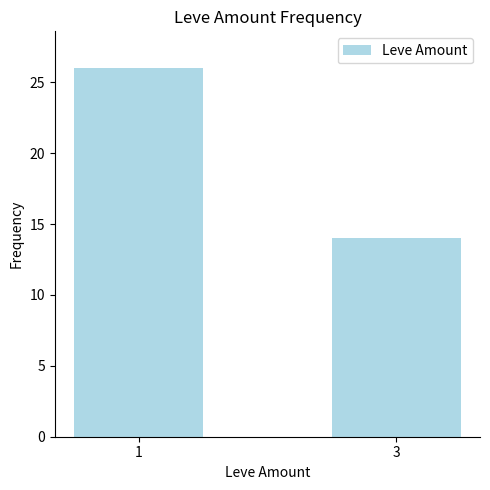

Reading left to right, extract all data points from this chart.

1=26	3=14